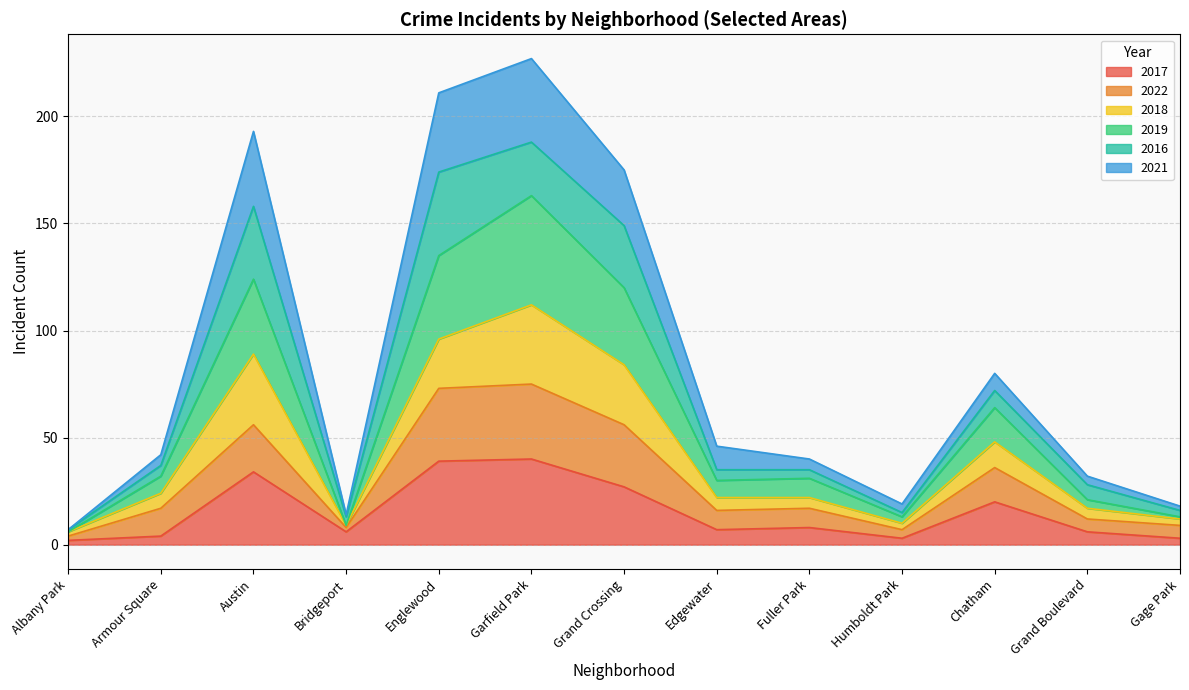

What is the label of the 4th point from the right?

Humboldt Park